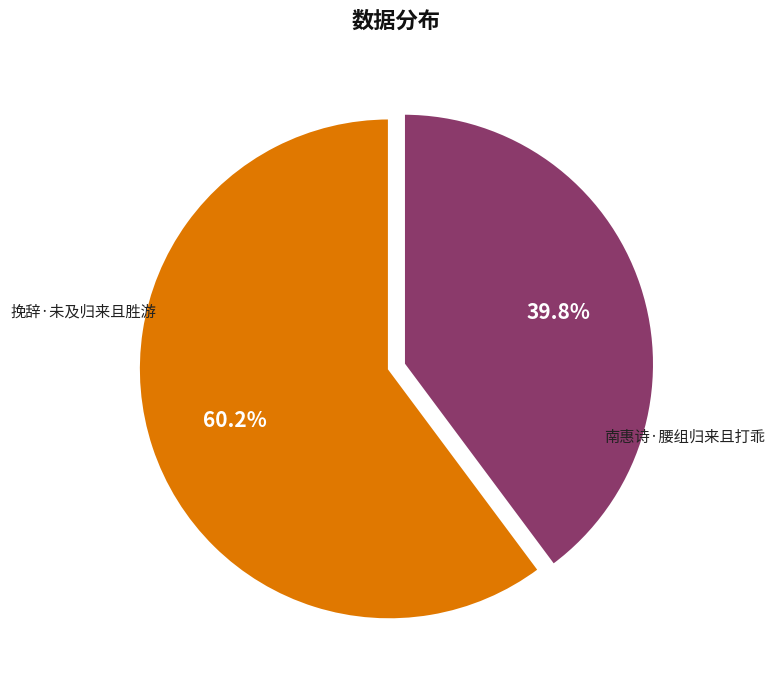

What percentage is NOT represented by 挽辞·未及归来且胜游?

39.8%